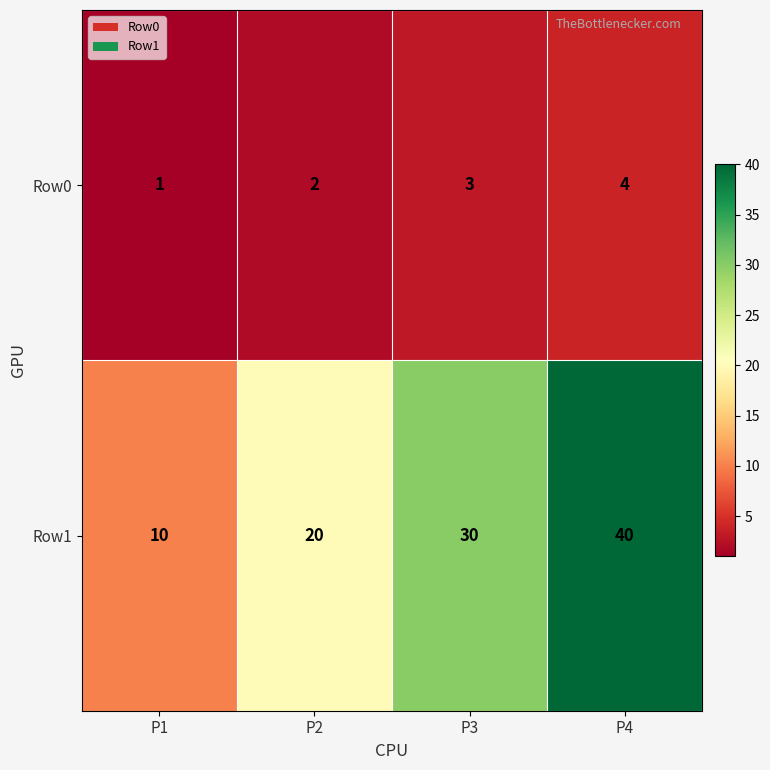

At P4, list the series in order from largest to smallest.

Row1, Row0